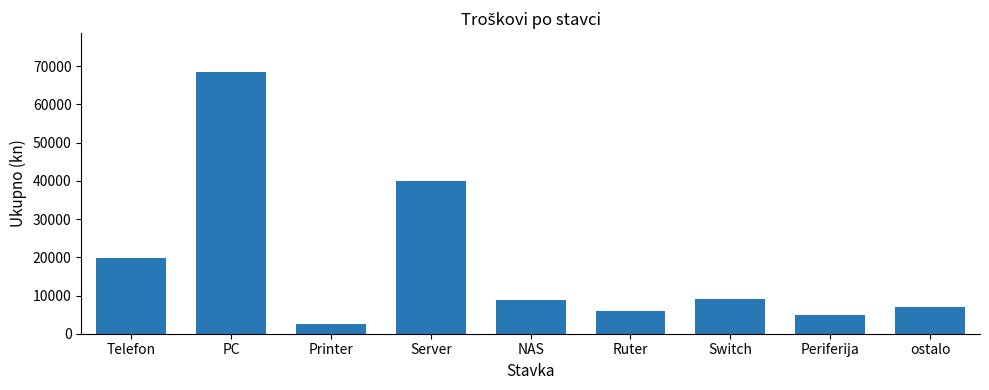

What is the maximum value shown in the chart?

68400